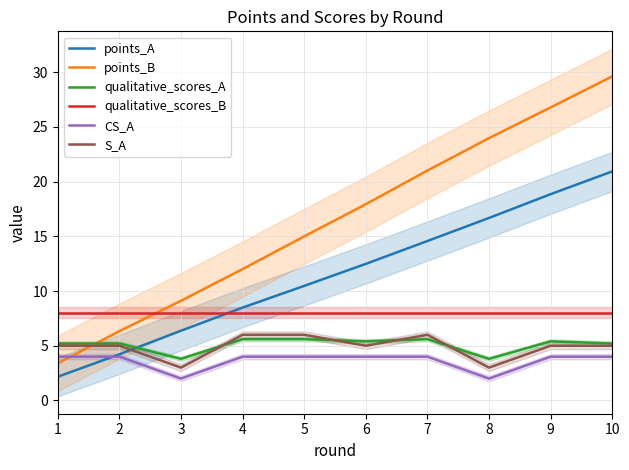

What is the spread (max minus min) of values at 1?

5.8